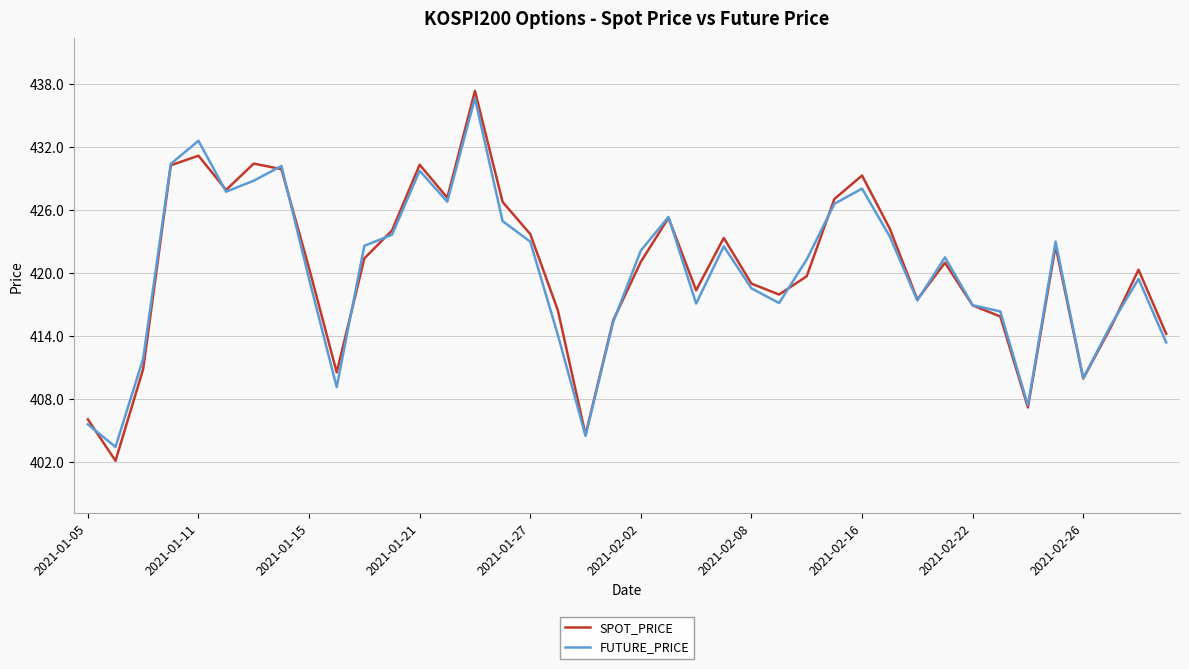

What are all the series names shown in the legend?

SPOT_PRICE, FUTURE_PRICE